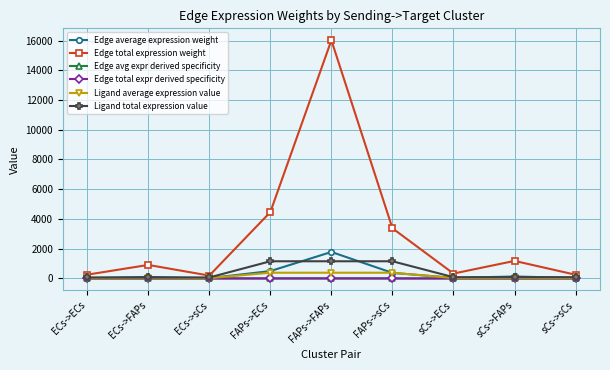

Is this an area chart (filled region under the line)?

No